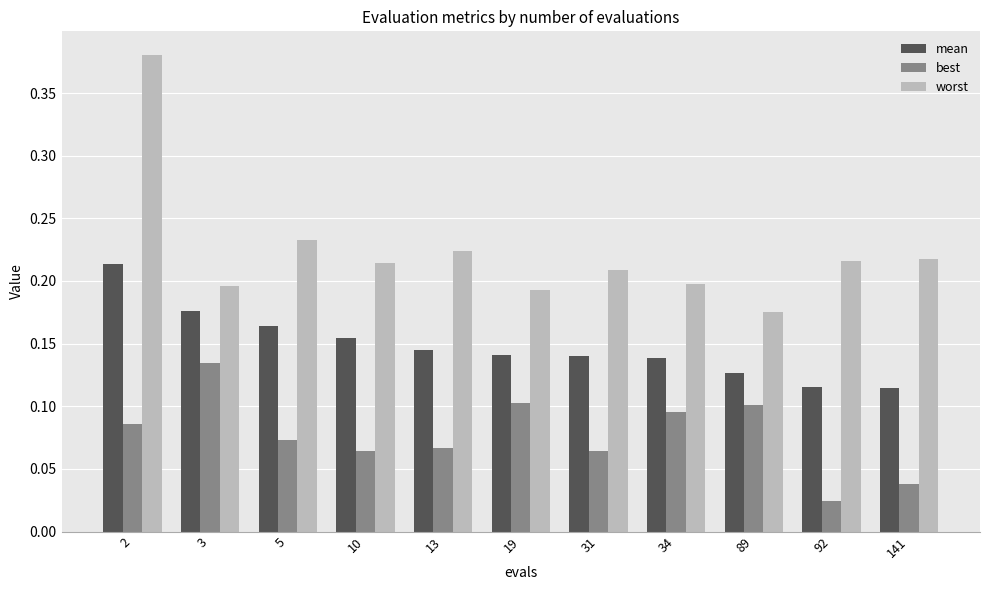

True or false: mean has a value of 0.1 at 31.

True